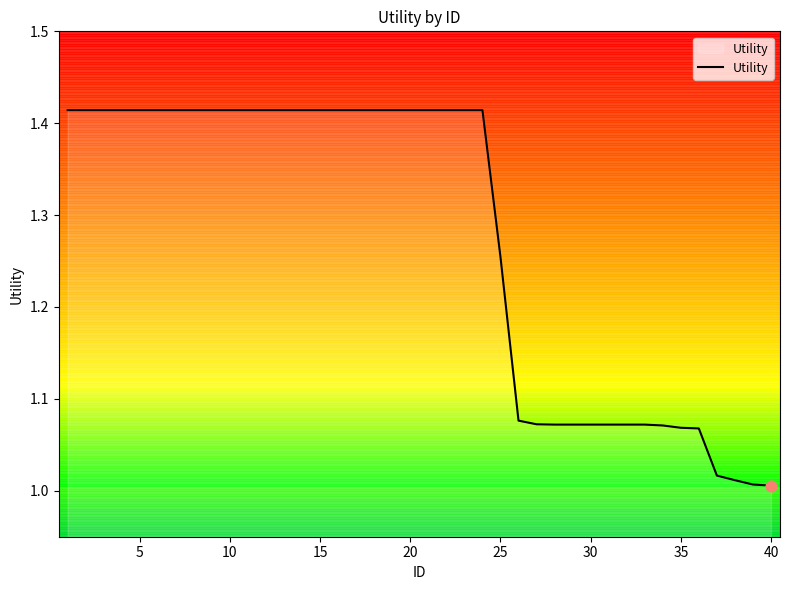

What is the difference between the maximum and minimum values?

0.4